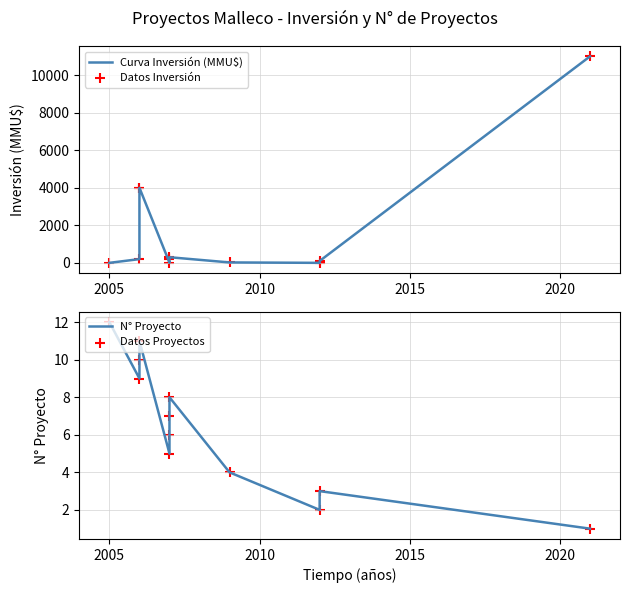

Which series has the largest total across all categories?

Curva Inversión (MMU$)